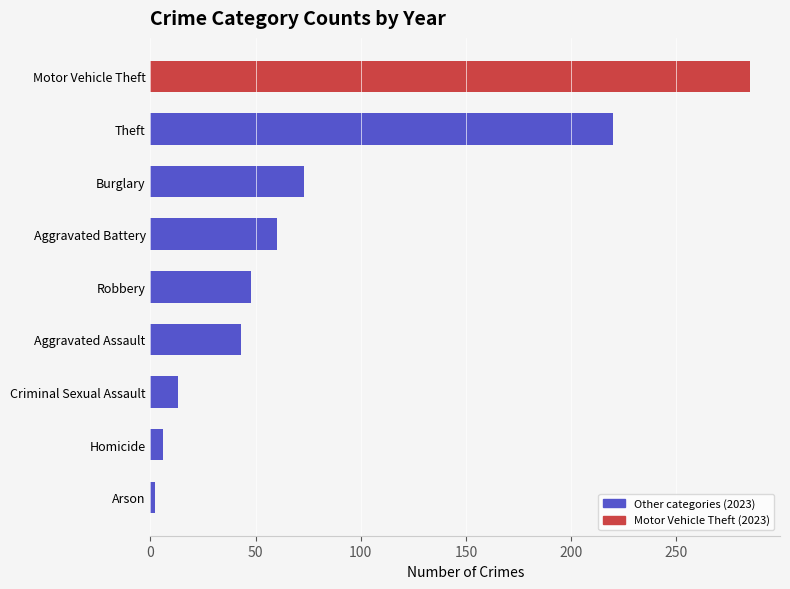

True or false: the data shows 73 at Burglary.

True